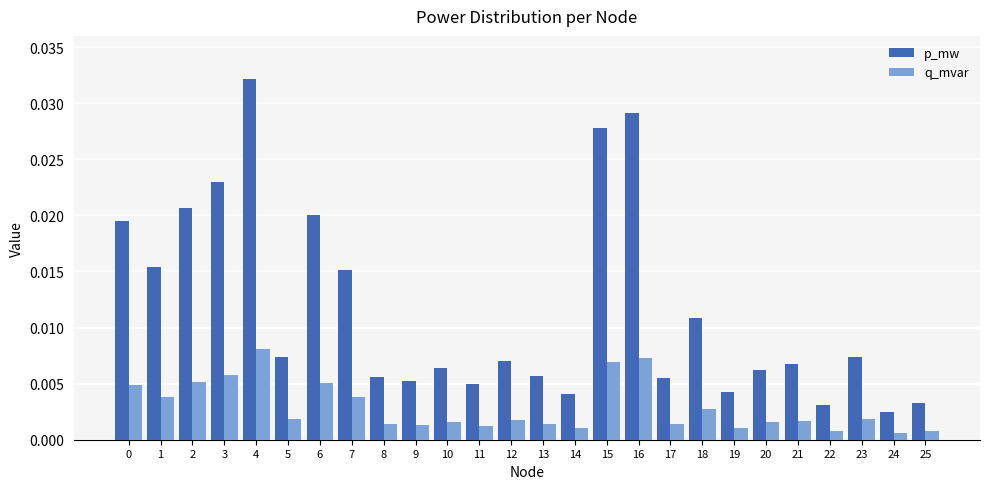

Are the bars grouped side by side (vs. stacked)?

Yes